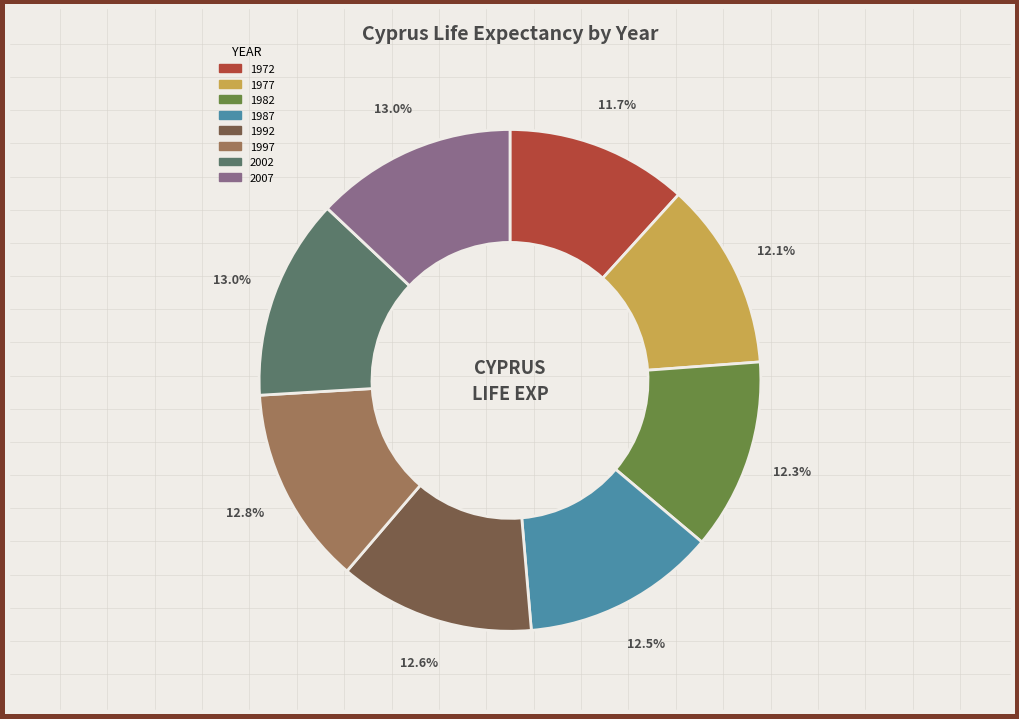

What portion of the pie excludes 2007?

87.0%